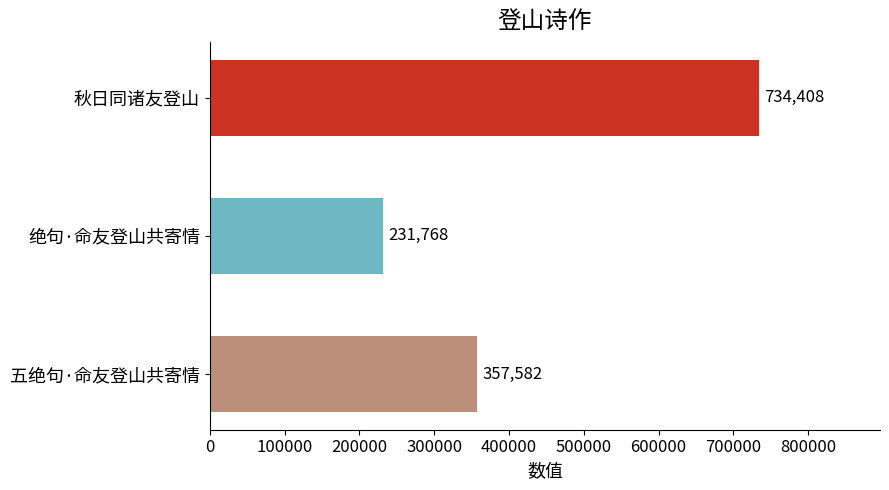

What is the smallest value displayed?

231768